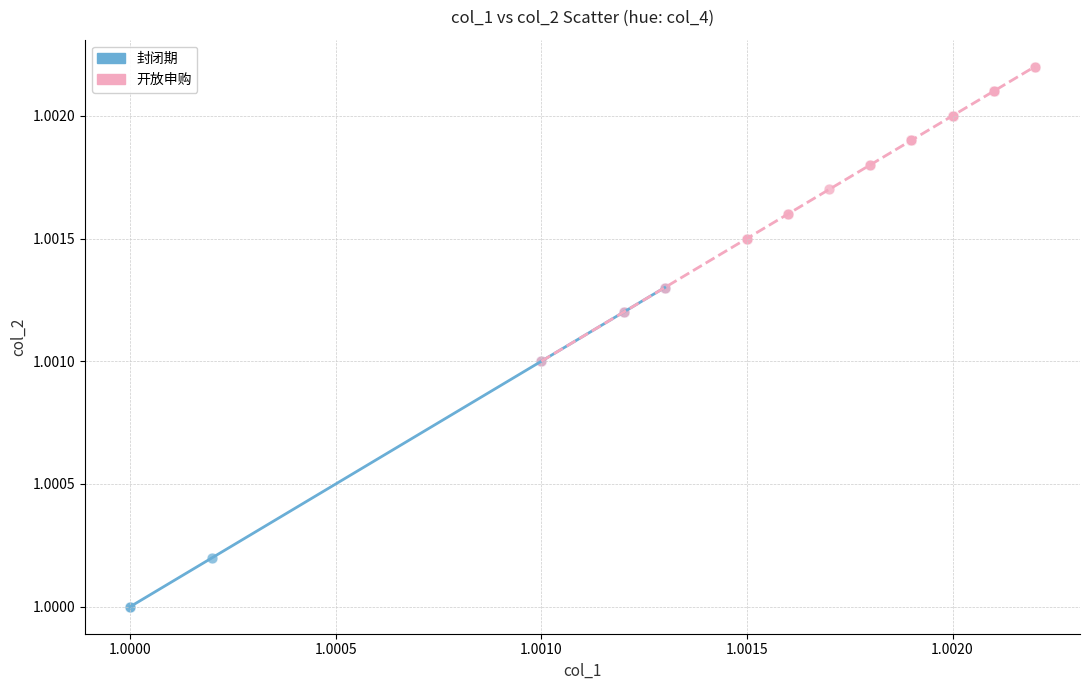

Which series contains the lowest Y value?

封闭期